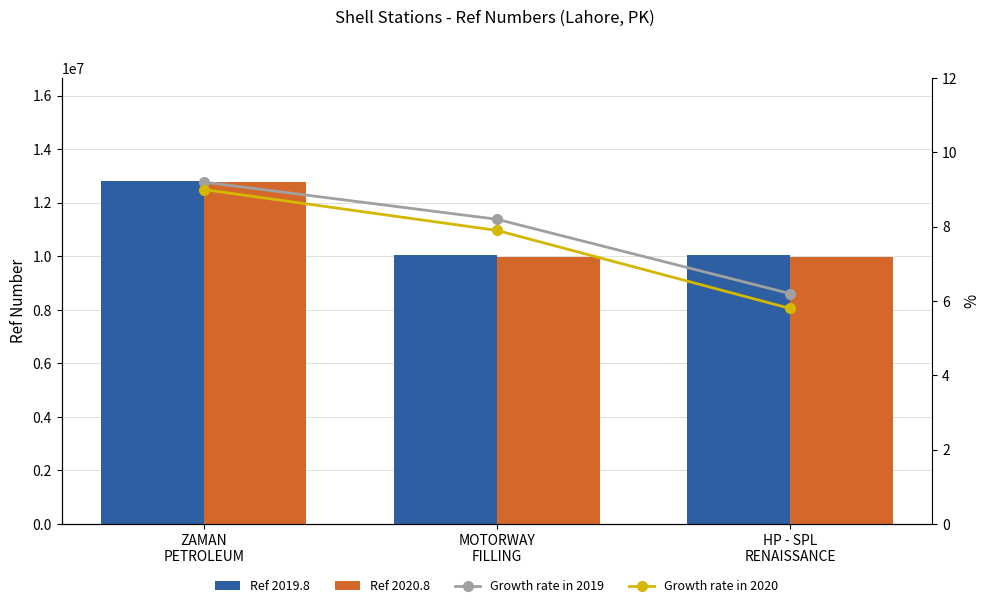

The value of Growth rate in 2020 at HP - SPL
RENAISSANCE is 5.8. True or false?

True